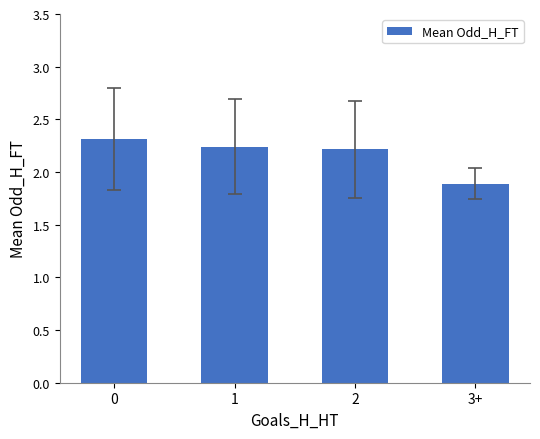

How many data points are above 2?

3